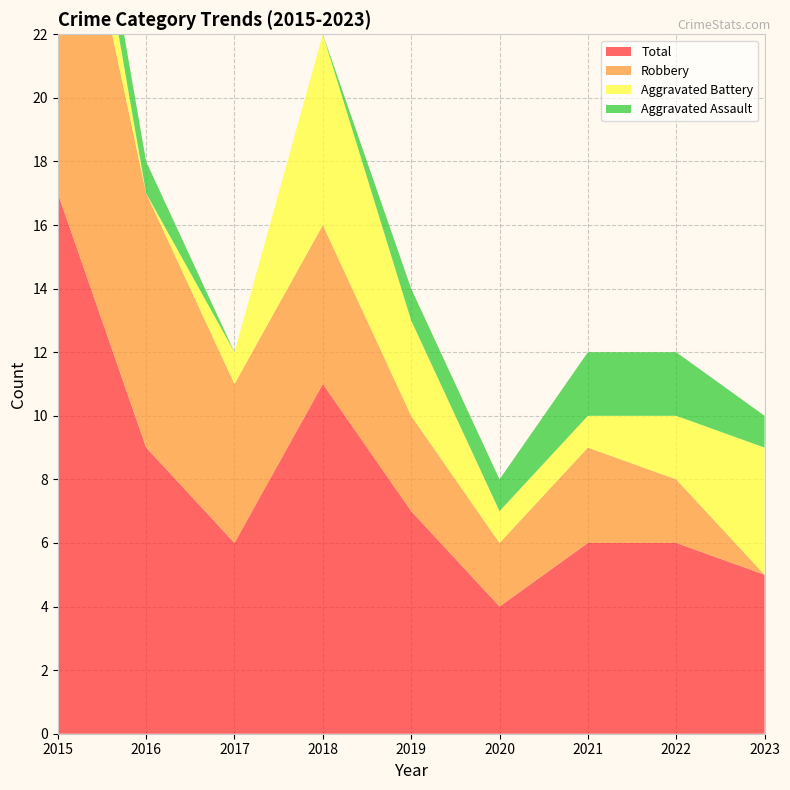

Reading left to right, transcribe all the data shown in this chart.

Aggravated Assault: 1	1	0	0	1	1	2	2	1
Aggravated Battery: 3	0	1	6	3	1	1	2	4
Robbery: 13	8	5	5	3	2	3	2	0
Total: 17	9	6	11	7	4	6	6	5